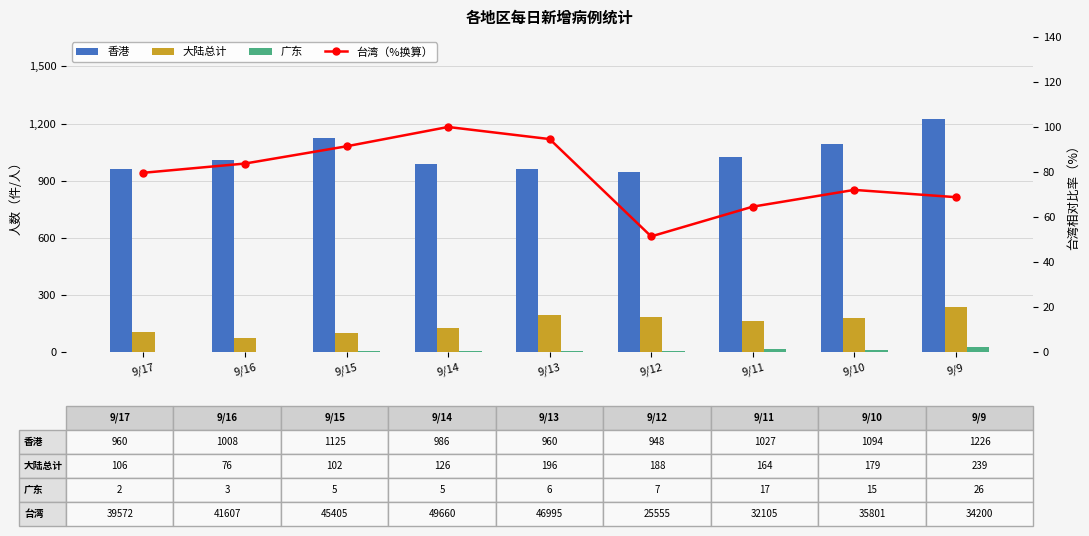

Reading left to right, what are all the values shown in this chart?

香港: 9/17=960.0	9/16=1008.0	9/15=1125.0	9/14=986.0	9/13=960.0	9/12=948.0	9/11=1027.0	9/10=1094.0	9/9=1226.0
大陆总计: 9/17=106.0	9/16=76.0	9/15=102.0	9/14=126.0	9/13=196.0	9/12=188.0	9/11=164.0	9/10=179.0	9/9=239.0
广东: 9/17=2.0	9/16=3.0	9/15=5.0	9/14=5.0	9/13=6.0	9/12=7.0	9/11=17.0	9/10=15.0	9/9=26.0
台湾（%换算）: 9/17=79.7	9/16=83.8	9/15=91.4	9/14=100.0	9/13=94.6	9/12=51.5	9/11=64.6	9/10=72.1	9/9=68.9